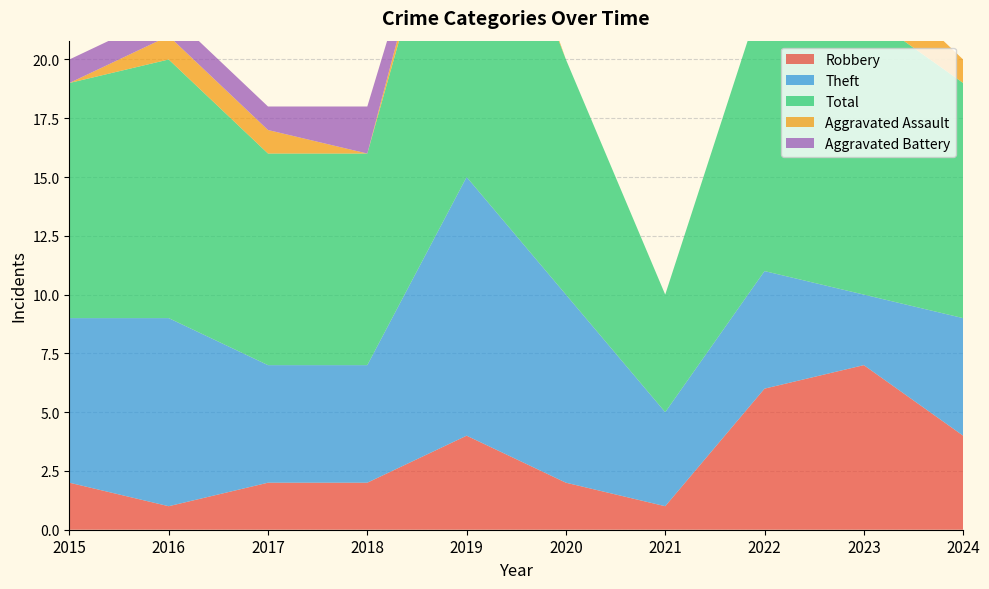

Reading left to right, transcribe all the data shown in this chart.

Robbery: 2015=2	2016=1	2017=2	2018=2	2019=4	2020=2	2021=1	2022=6	2023=7	2024=4
Theft: 2015=7	2016=8	2017=5	2018=5	2019=11	2020=8	2021=4	2022=5	2023=3	2024=5
Total: 2015=10	2016=11	2017=9	2018=9	2019=16	2020=10	2021=5	2022=12	2023=12	2024=10
Aggravated Assault: 2015=0	2016=1	2017=1	2018=0	2019=1	2020=0	2021=0	2022=0	2023=2	2024=1
Aggravated Battery: 2015=1	2016=1	2017=1	2018=2	2019=0	2020=0	2021=0	2022=0	2023=0	2024=0